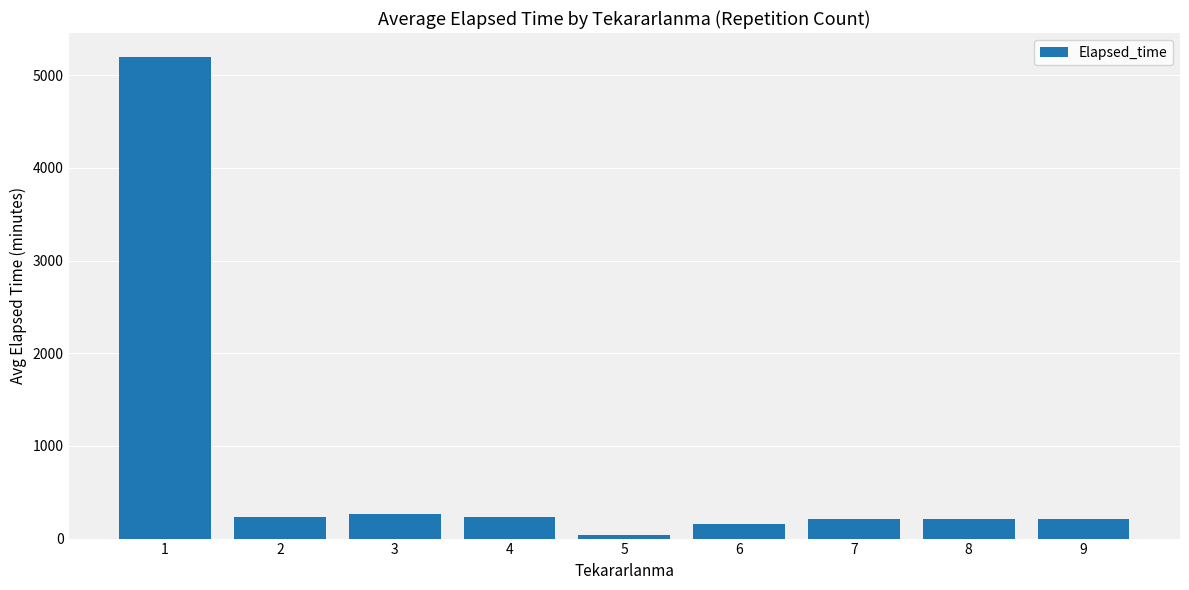

What is the greatest value displayed?

5195.4